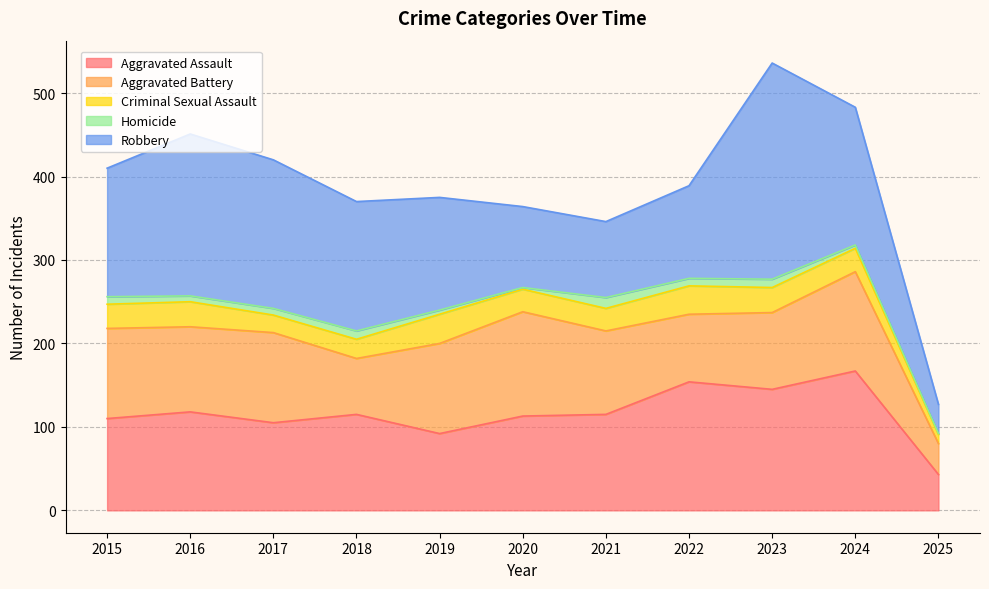

Rank the categories by Aggravated Assault value from highest to lowest.

2024, 2022, 2023, 2016, 2018, 2021, 2020, 2015, 2017, 2019, 2025